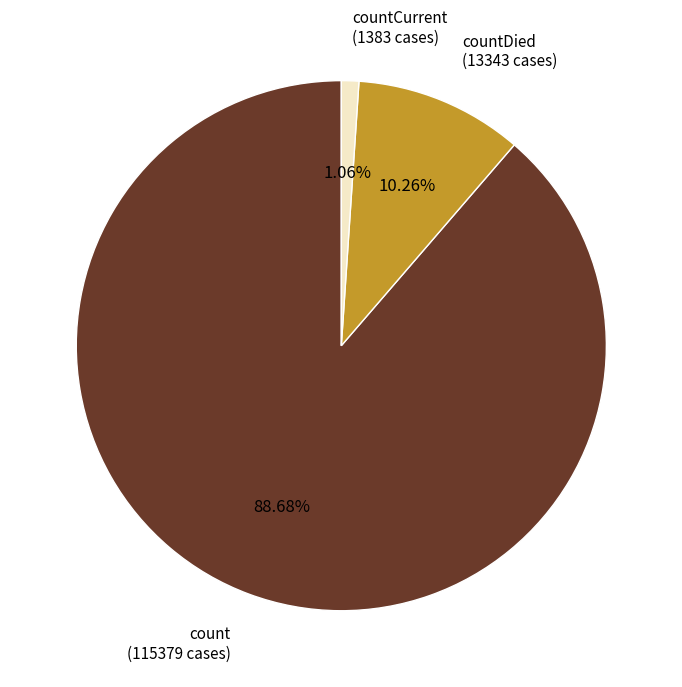

Between count (115379 cases) and countDied (13343 cases), which is larger?

count (115379 cases)